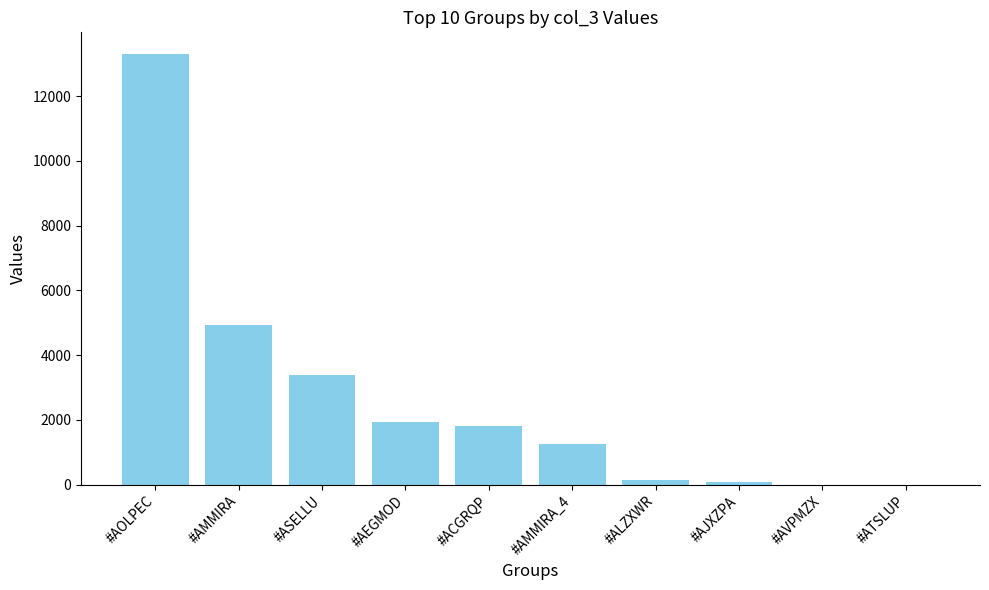

Reading left to right, extract all data points from this chart.

13303.8	4926.2	3388.9	1916.2	1798.1	1266.2	131.9	74.2	0.0	0.0